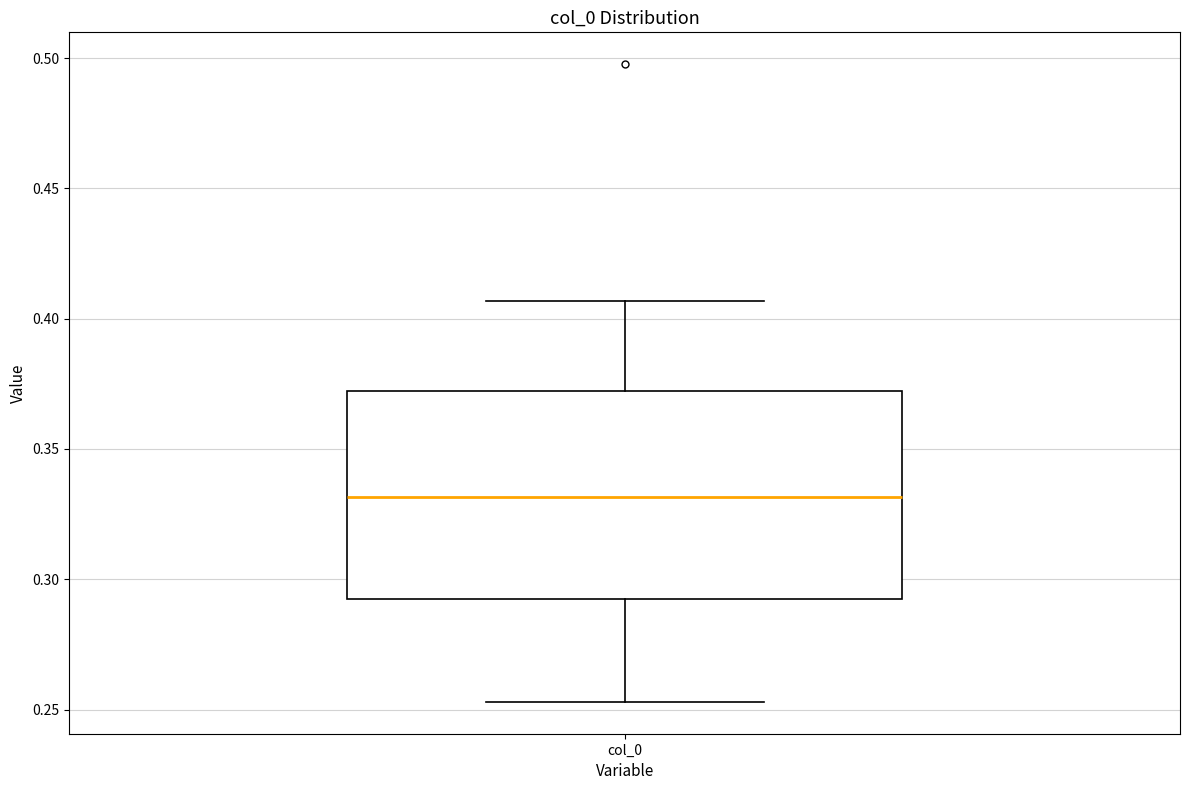

Read this box plot against the y-axis: the position of the median line, the range covered by the box, and the ends of both whiskers. The values are not printed on the chart, so give them approximately, as read against the axis.

median 0.330, box 0.290 to 0.370, whiskers 0.255 to 0.405